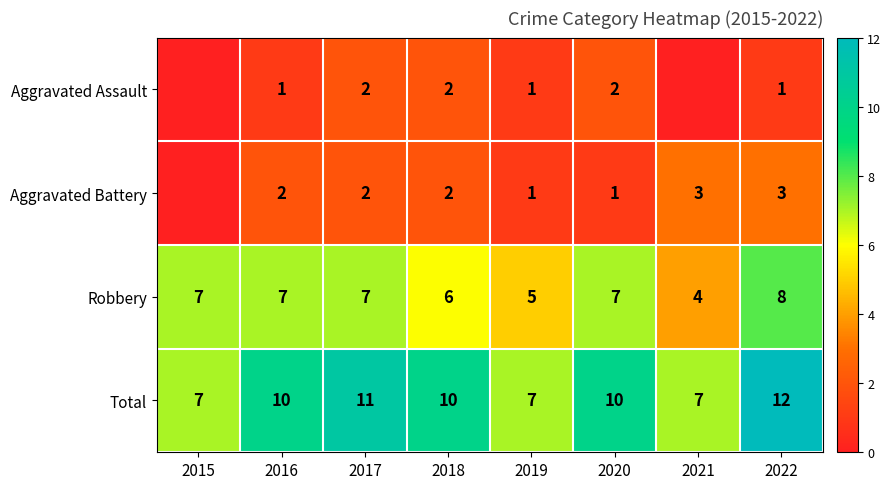

True or false: Total has a value of 3 at 2019.

False